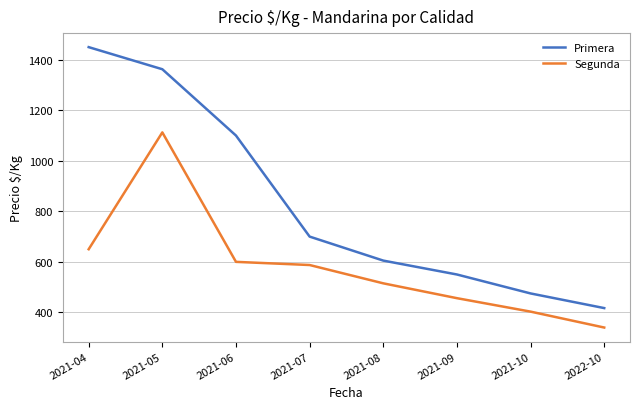

Rank the series at 2021-06 from lowest to highest value.

Segunda, Primera